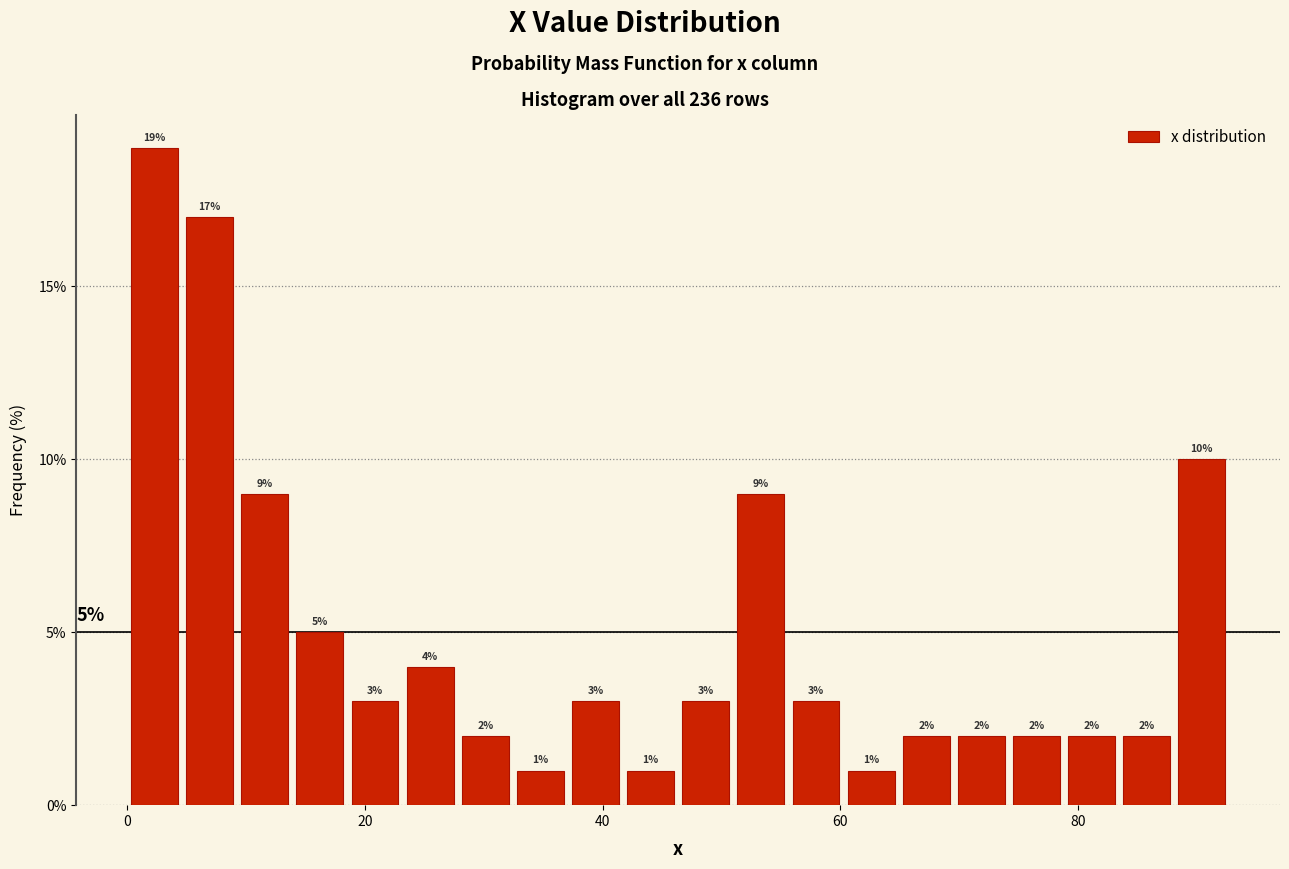

Around what value on the x-axis is the tallest bar? Give the approximate position of its centre, as read against the axis.

2